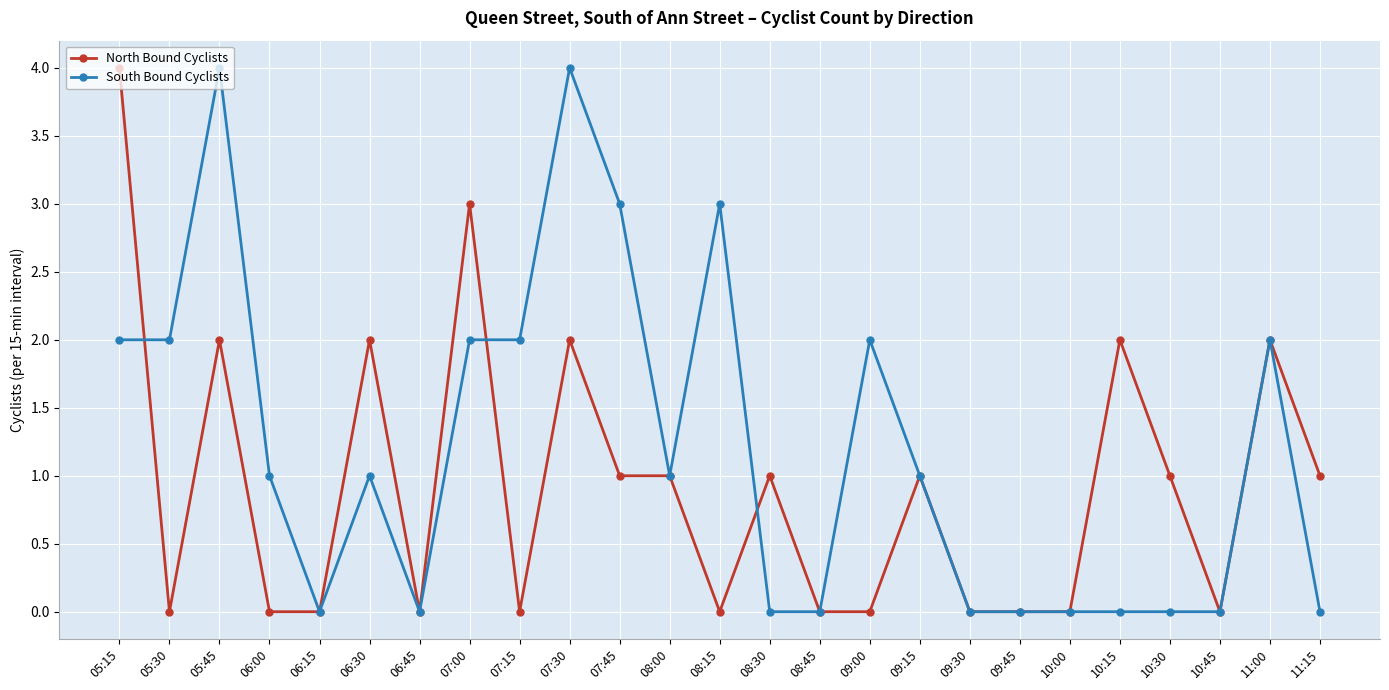

True or false: North Bound Cyclists has a value of 0 at 10:45.

True